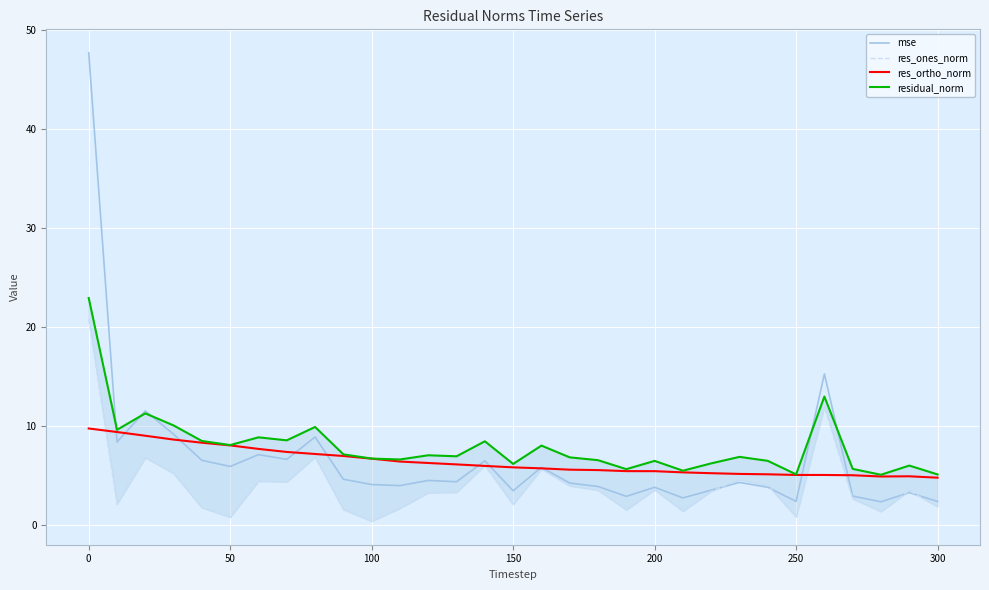

What is the lowest value of the mse series?

2.3